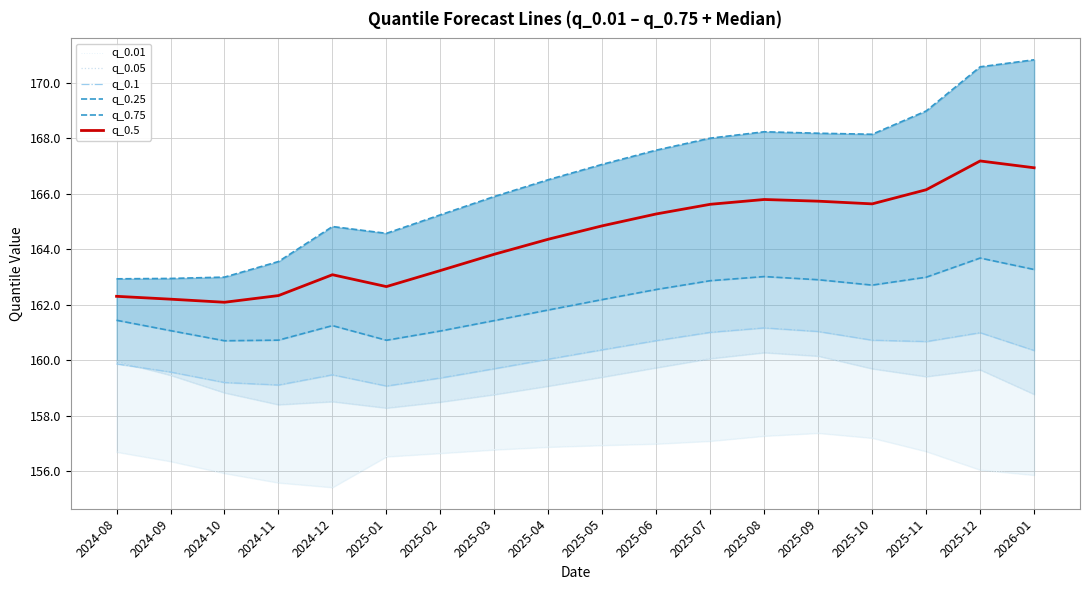

Does the chart display data point markers on the line(s)?

No